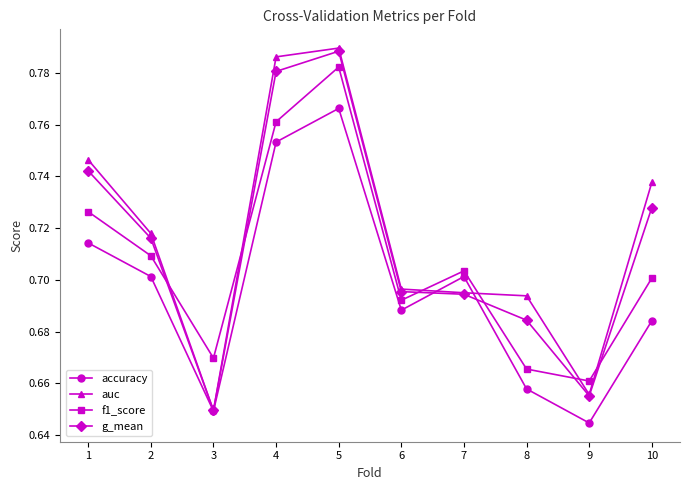

At which category is the sum across all series the highest?

5